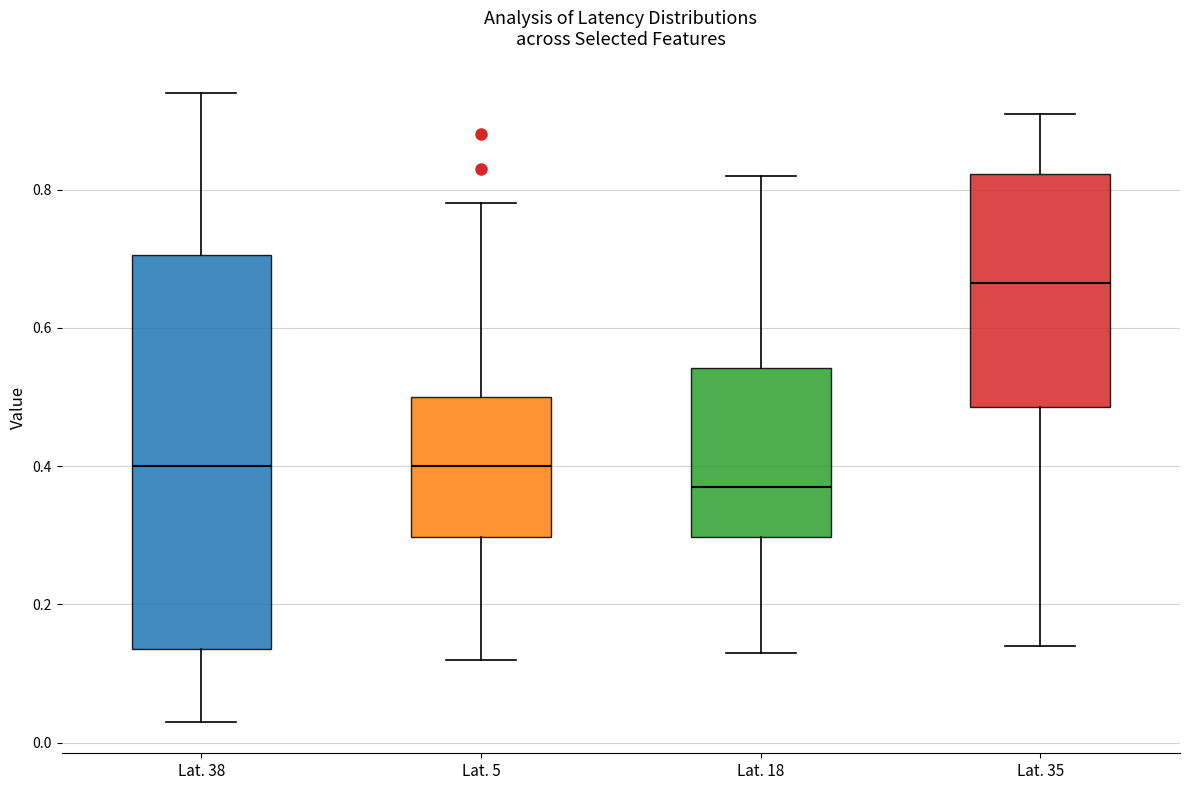

Comparing the boxes themselves (not the whiskers), which one is the tallest?

Lat. 38